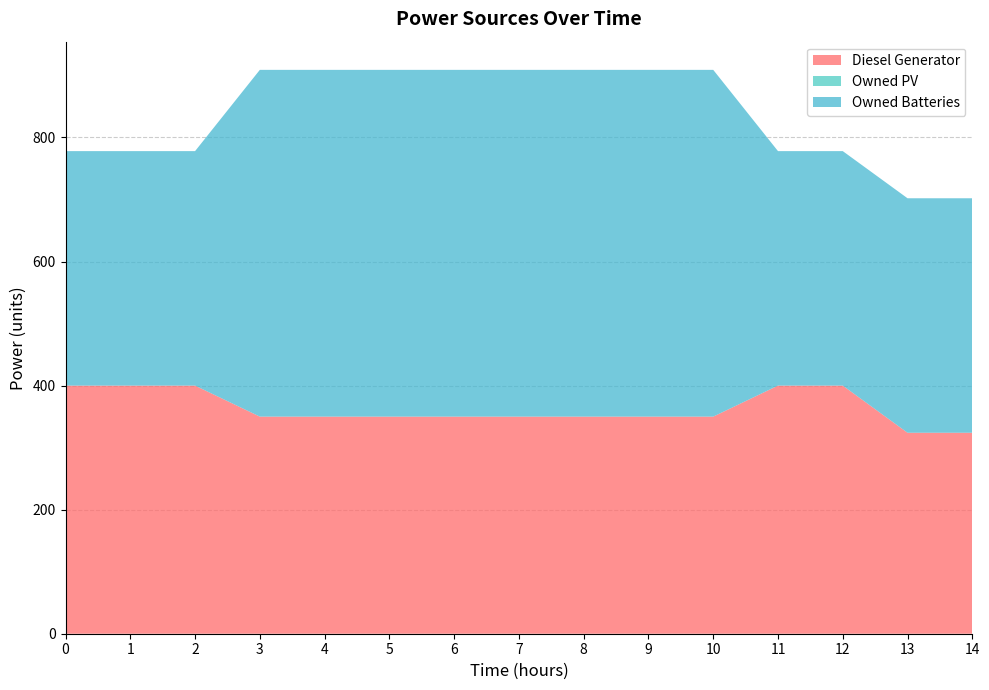

Reading left to right, extract all data points from this chart.

Diesel Generator: 0=400	1=400	2=400	3=350	4=350	5=350	6=350	7=350	8=350	9=350	10=350	11=400	12=400	13=324	14=324
Owned PV: 0=0	1=0	2=0	3=0	4=0	5=0	6=0	7=0	8=0	9=0	10=0	11=0	12=0	13=0	14=0
Owned Batteries: 0=378	1=378	2=378	3=559	4=559	5=559	6=559	7=559	8=559	9=559	10=559	11=378	12=378	13=378	14=378